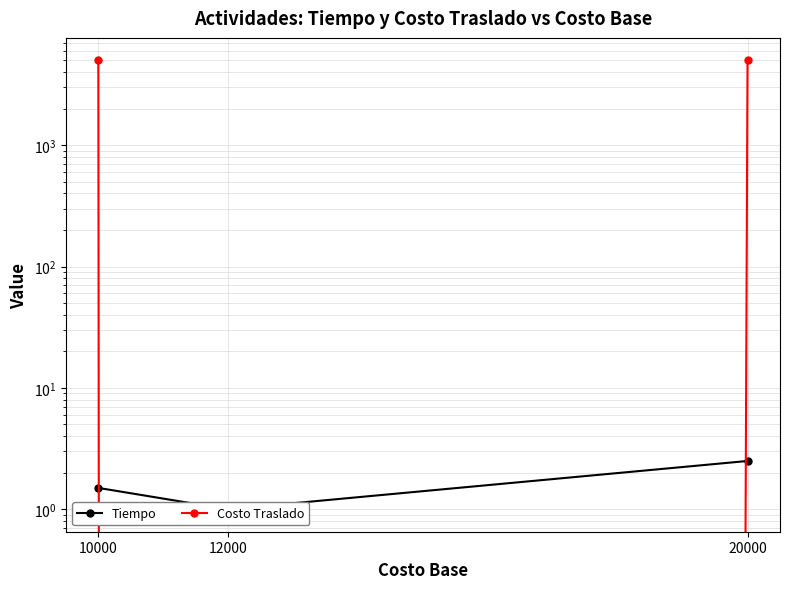

Which series has the widest spread of values?

Costo Traslado